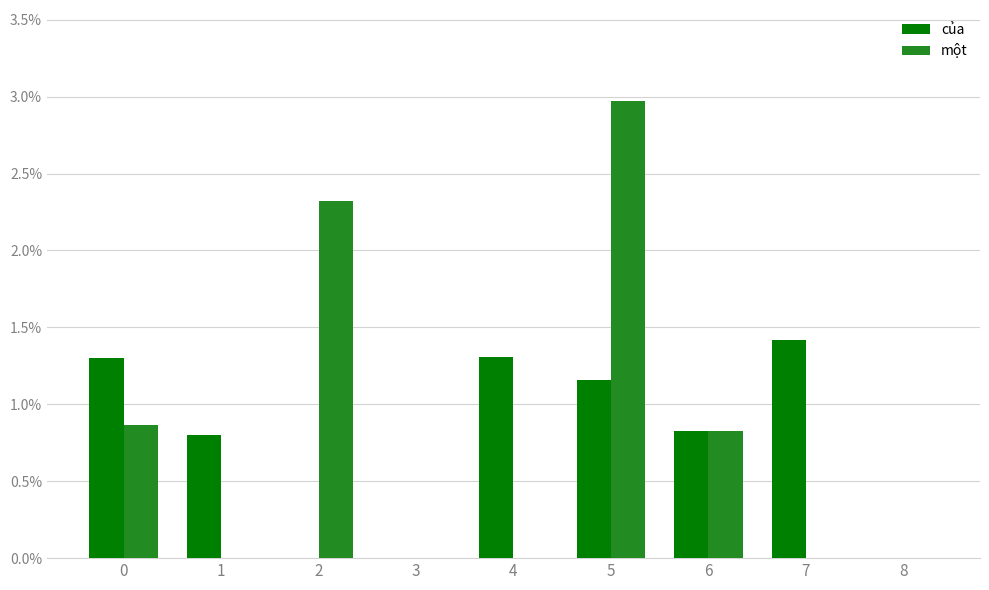

Between 8 and 3, which is larger?

8